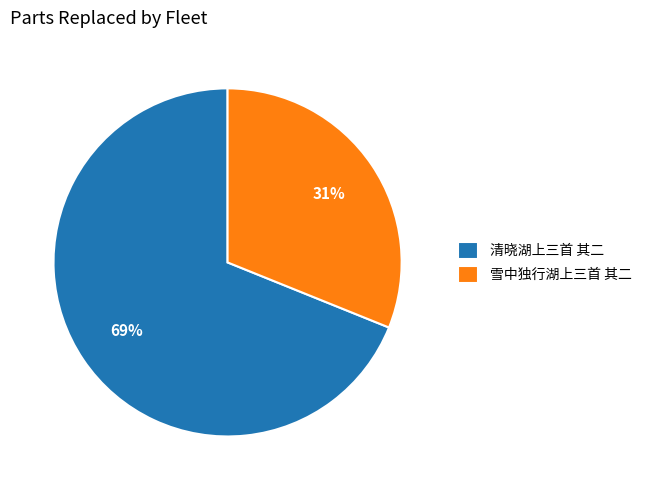

Is there any slice that represents more than half of the pie?

Yes